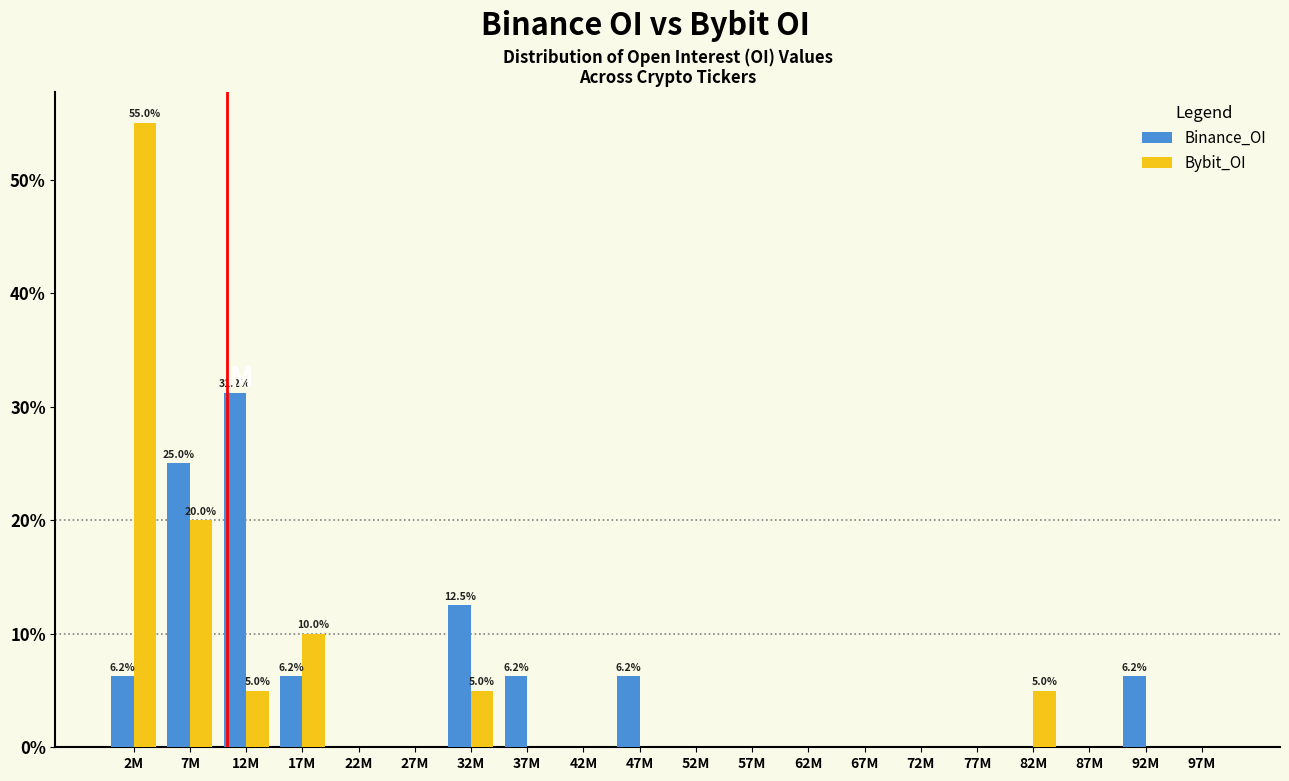

The value of Bybit_OI at 32M is 5.0. True or false?

True